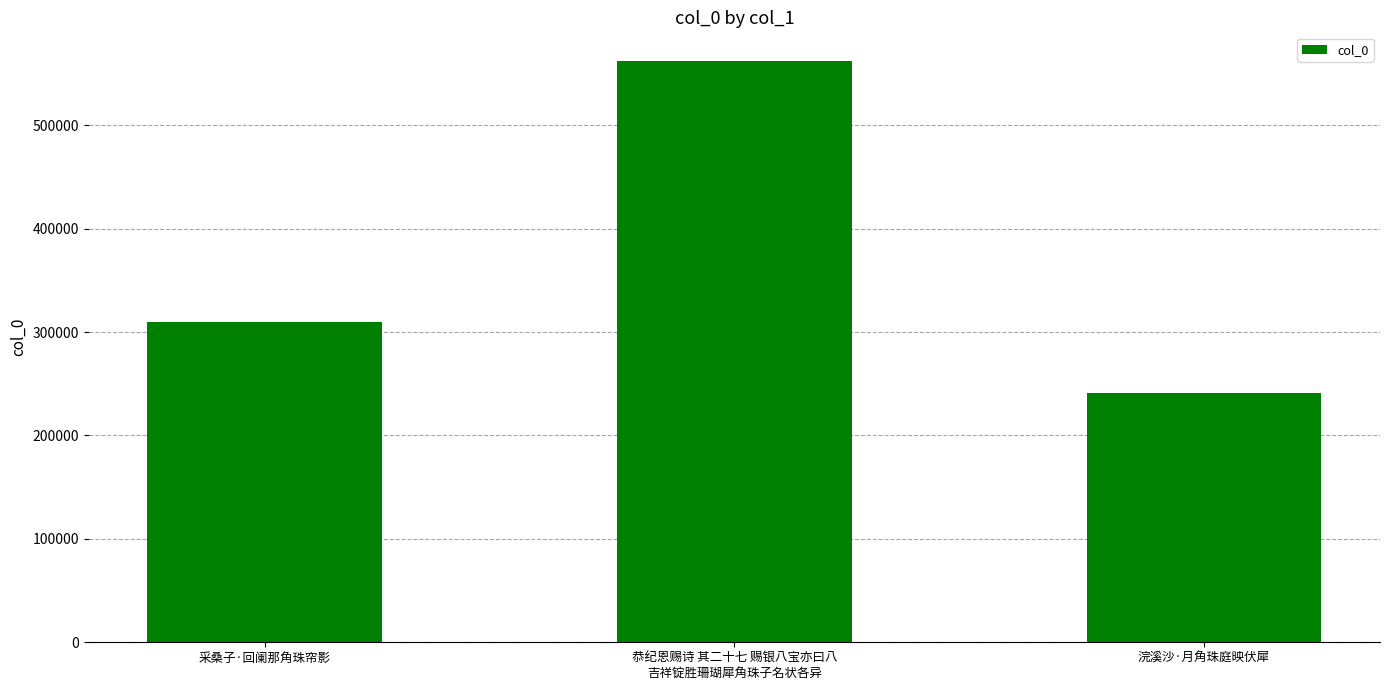

What is the label of the 2nd bar from the right?

恭纪恩赐诗 其二十七 赐银八宝亦曰八
吉祥锭胜珊瑚犀角珠子名状各异